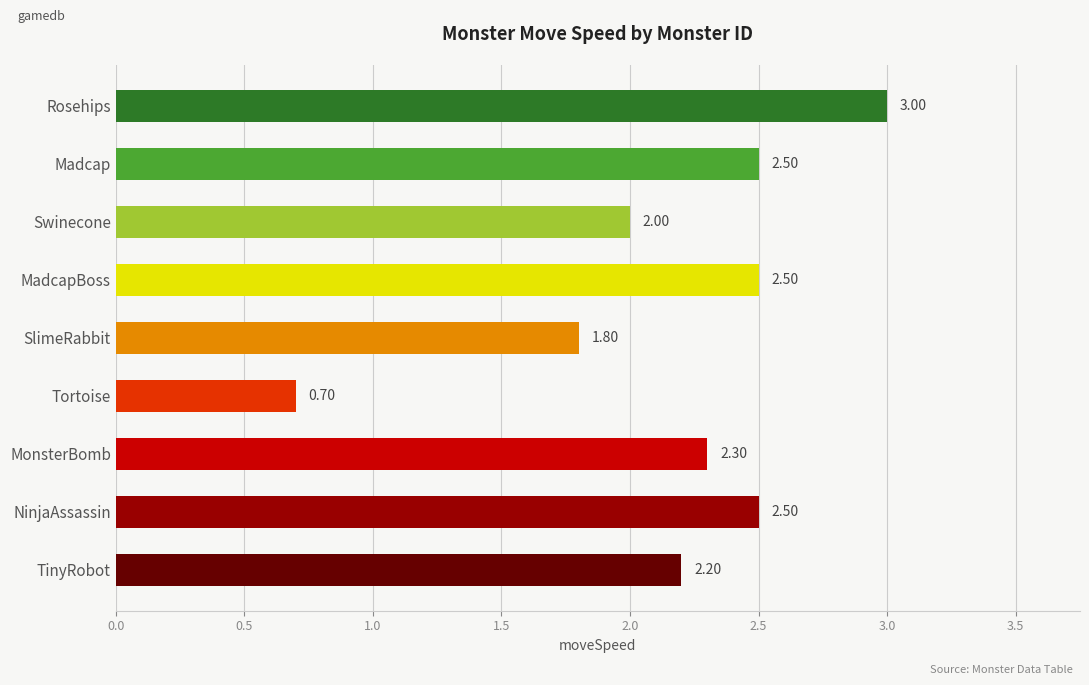

Approximately how many times larger is the value at Tortoise compared to MonsterBomb?

0.3